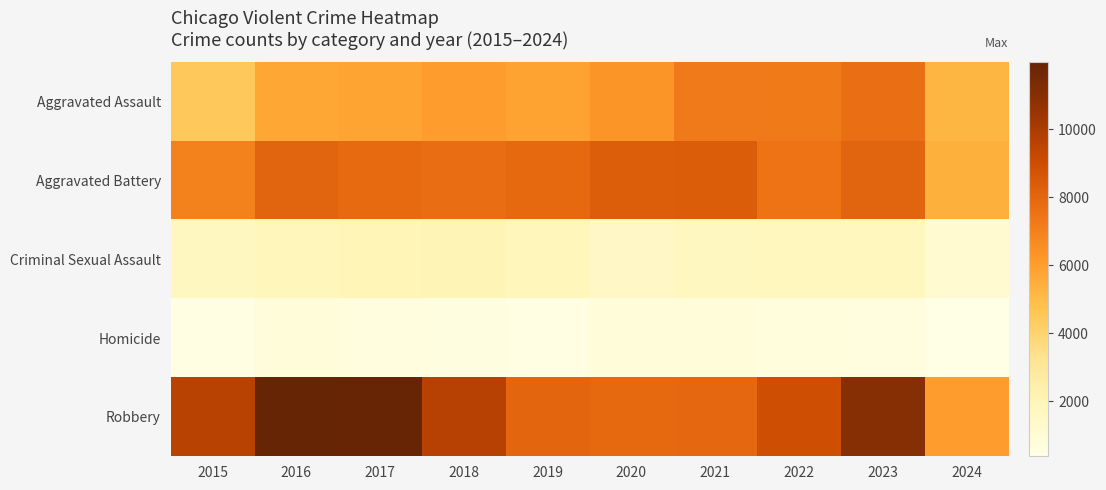

Rank the series by their maximum value, from lowest to highest.

Homicide, Criminal Sexual Assault, Aggravated Assault, Aggravated Battery, Robbery